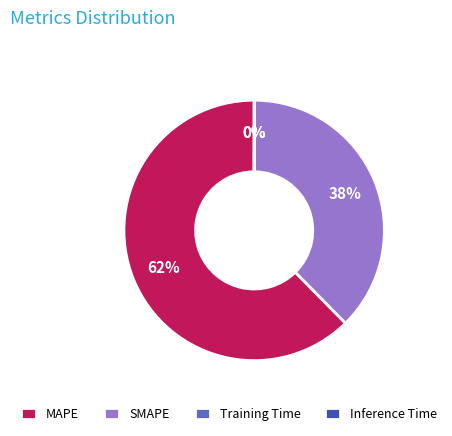

To the nearest percent, what is the difference between the largest and smallest slice percentages?

62%